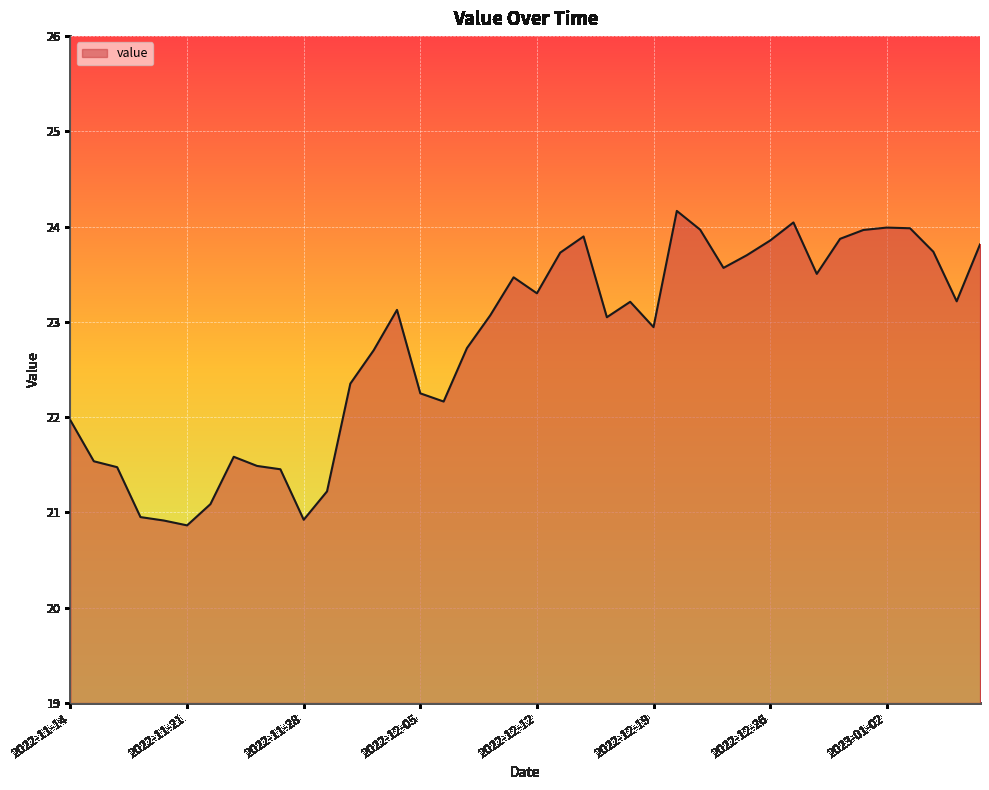

What is the average value?

22.8